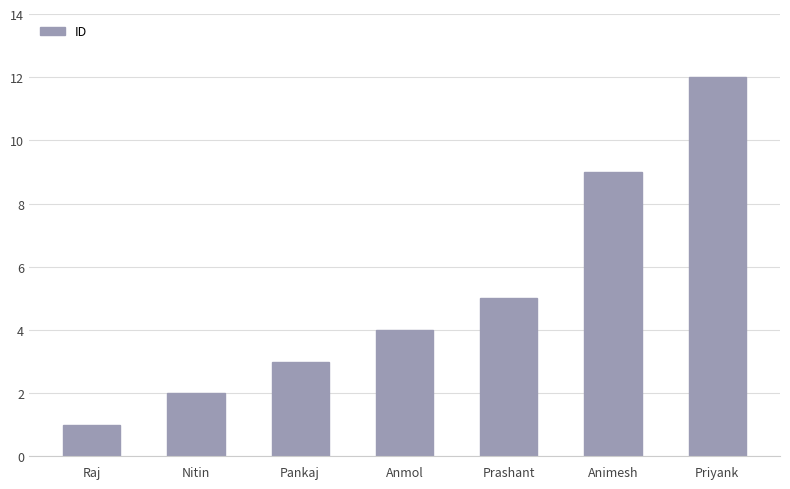

Reading left to right, transcribe all the data shown in this chart.

Raj=1	Nitin=2	Pankaj=3	Anmol=4	Prashant=5	Animesh=9	Priyank=12